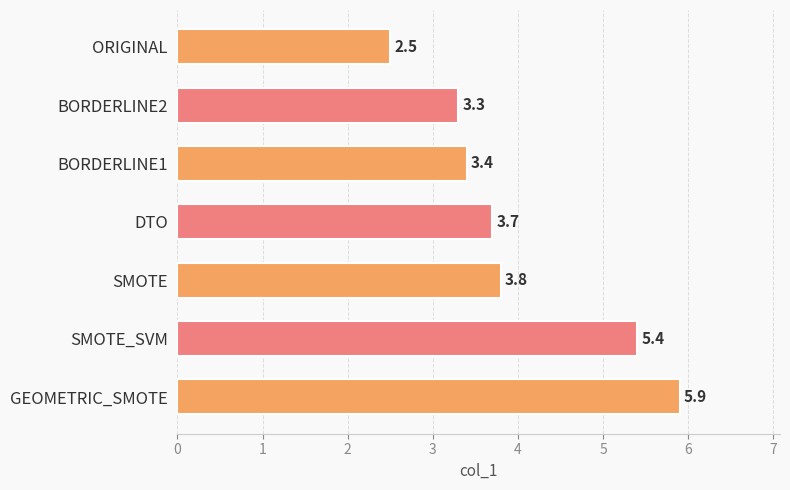

What is the difference between the maximum and minimum values?

3.4